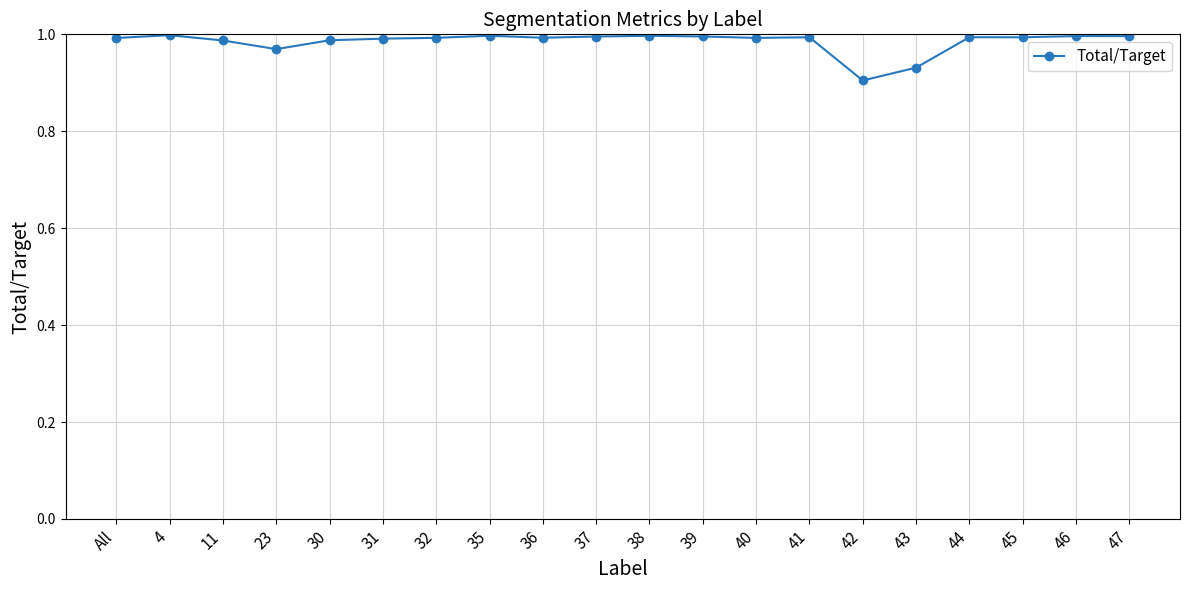

How many categories are shown in the chart?

20